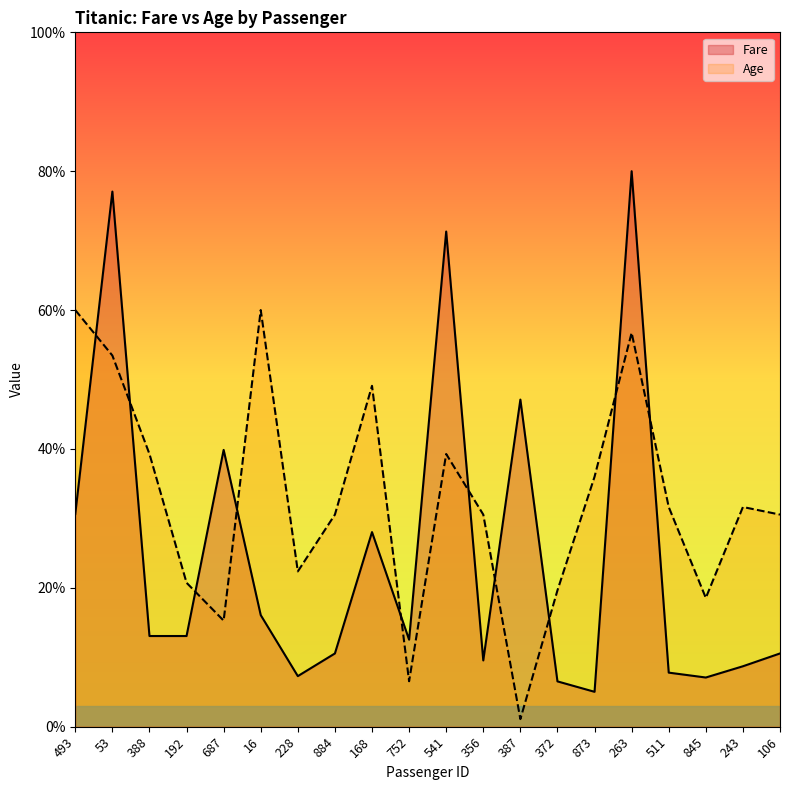

What is the approximate value of Age at 243?

31.6